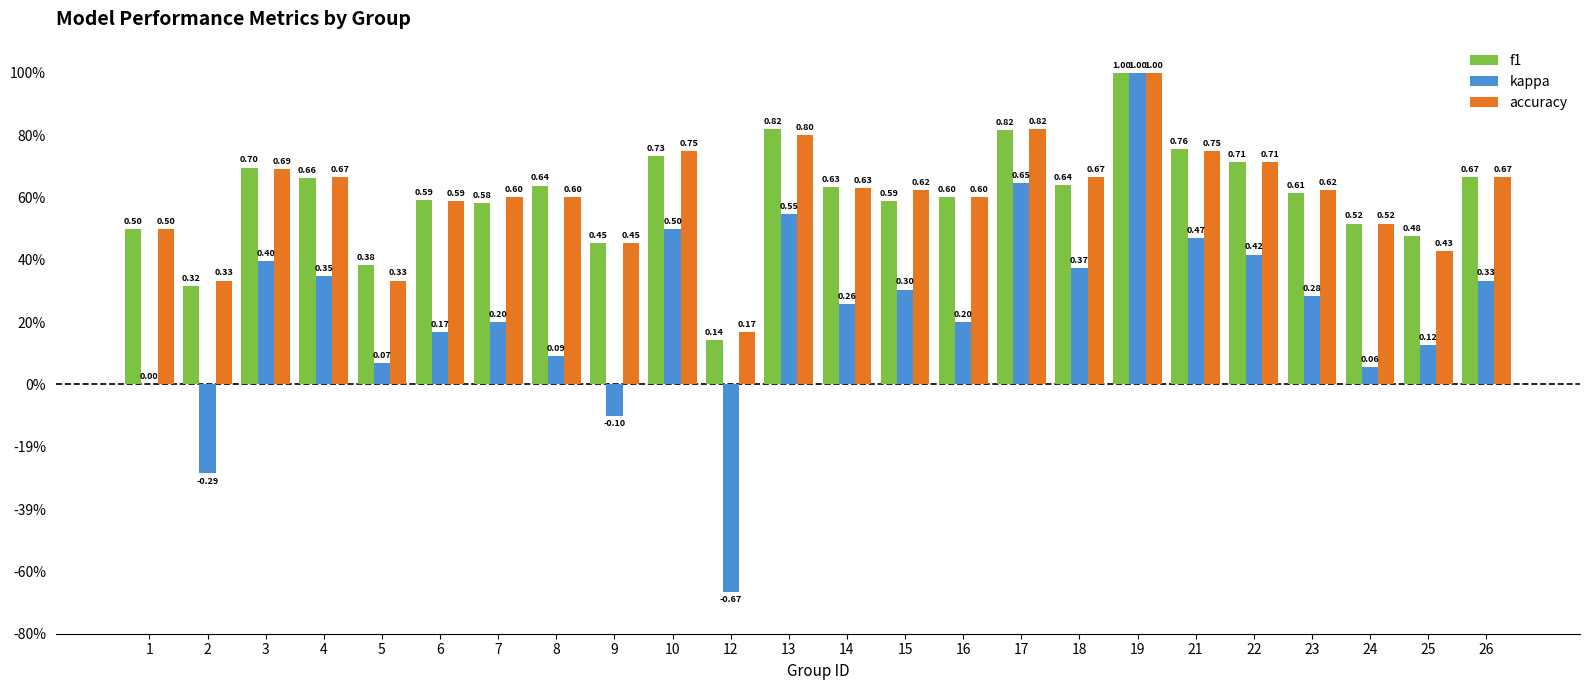

What is the difference between the kappa values at 2 and 24?

0.3